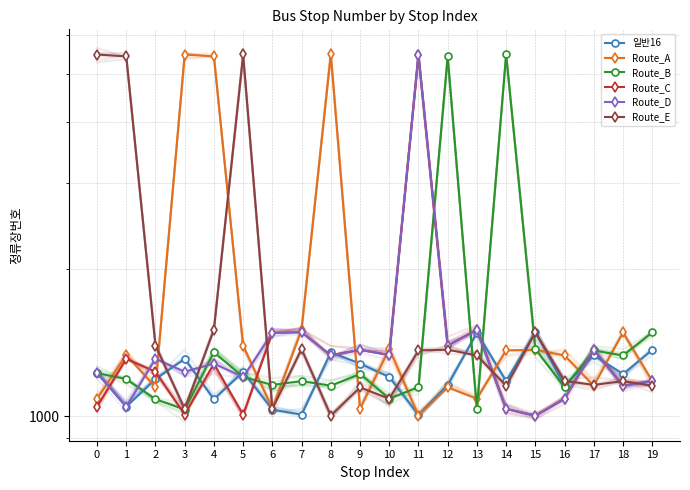

How many times do Route_A and Route_C cross each other?

10